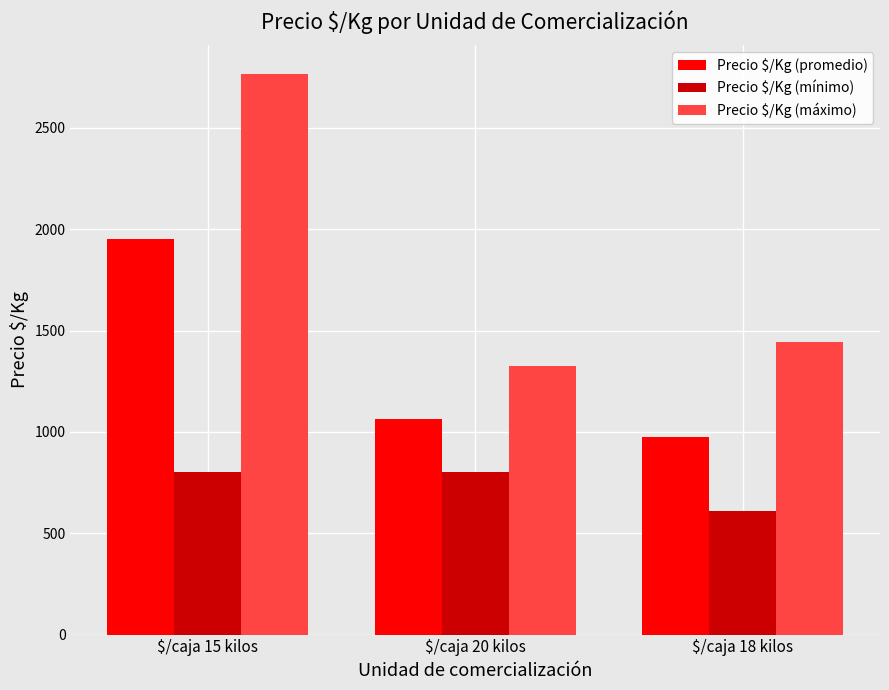

What is the difference between the highest and lowest values at $/caja 15 kilos?

1968